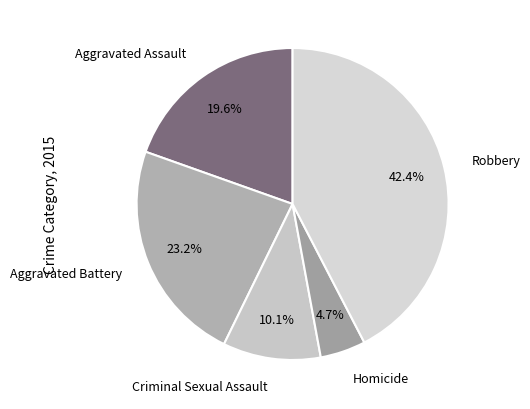

What is the smallest slice in the pie chart?

Homicide